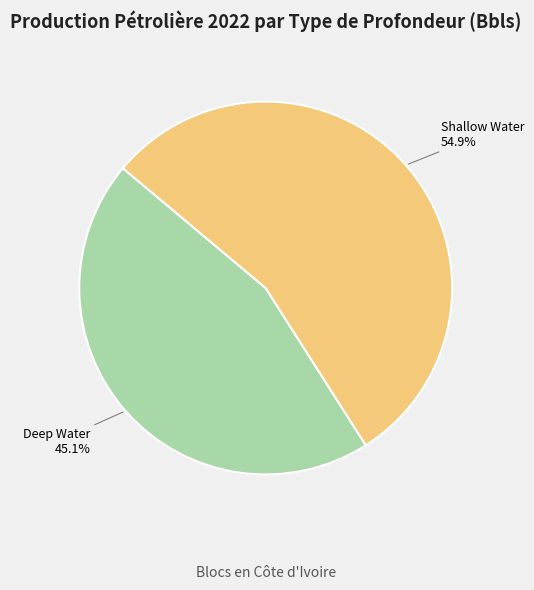

Which slice is the largest?

Shallow Water